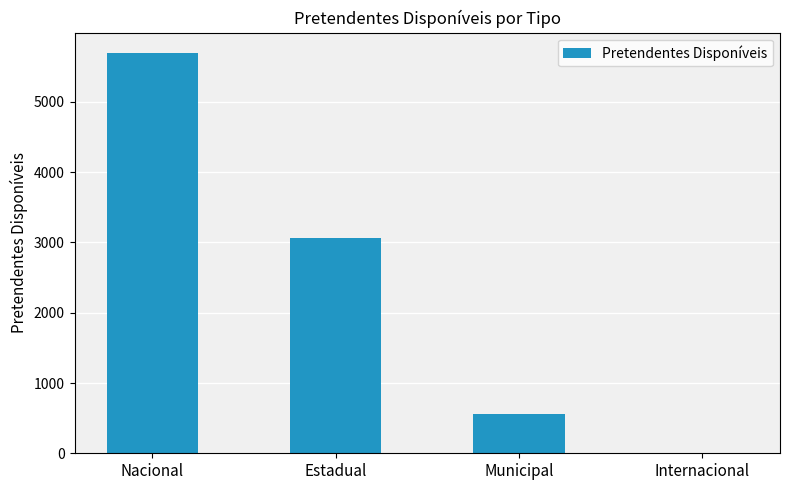

Is it true that the value at Estadual is 3068?

True